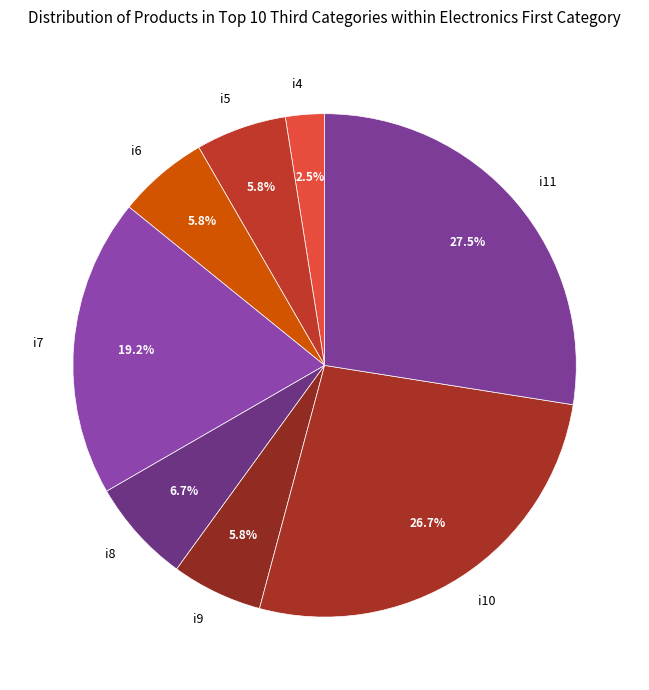

What is the total percentage of i8 and i4?

9.2%